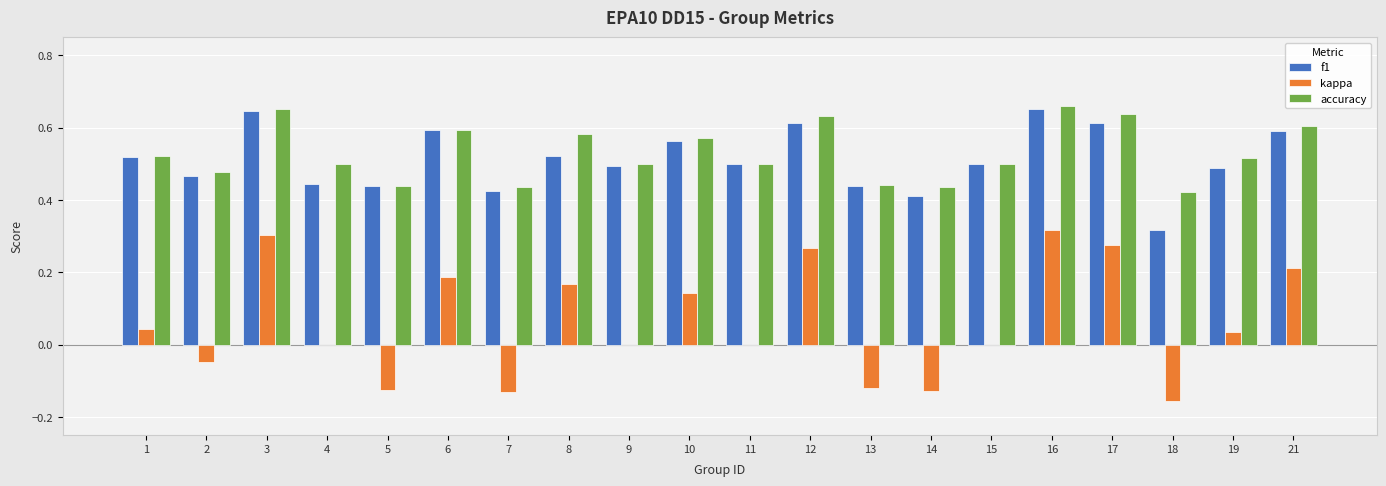

The accuracy series shows 0.1 at 18. True or false?

False